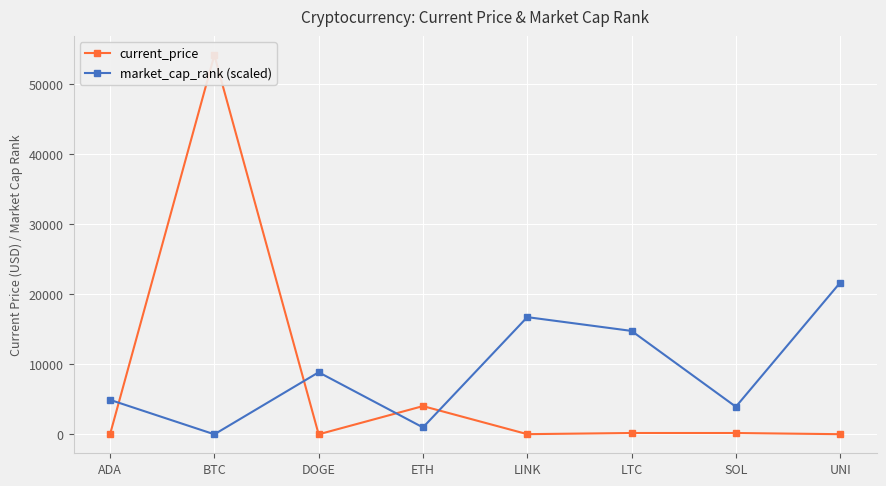

The current_price series shows 1.5 at ADA. True or false?

True